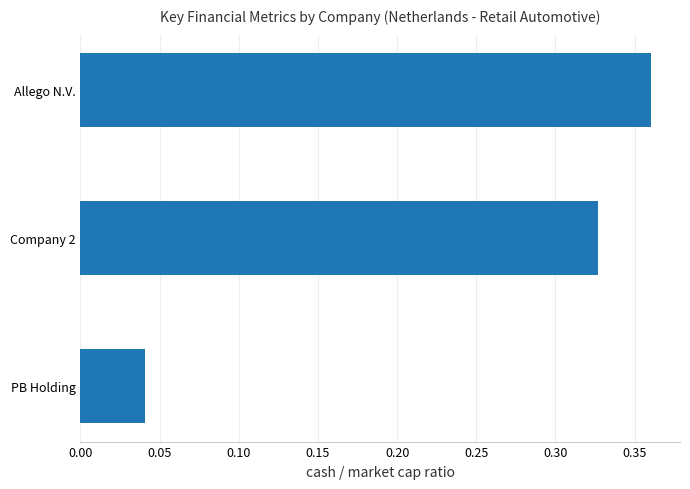

Count the values in the range 0 to 1.

3